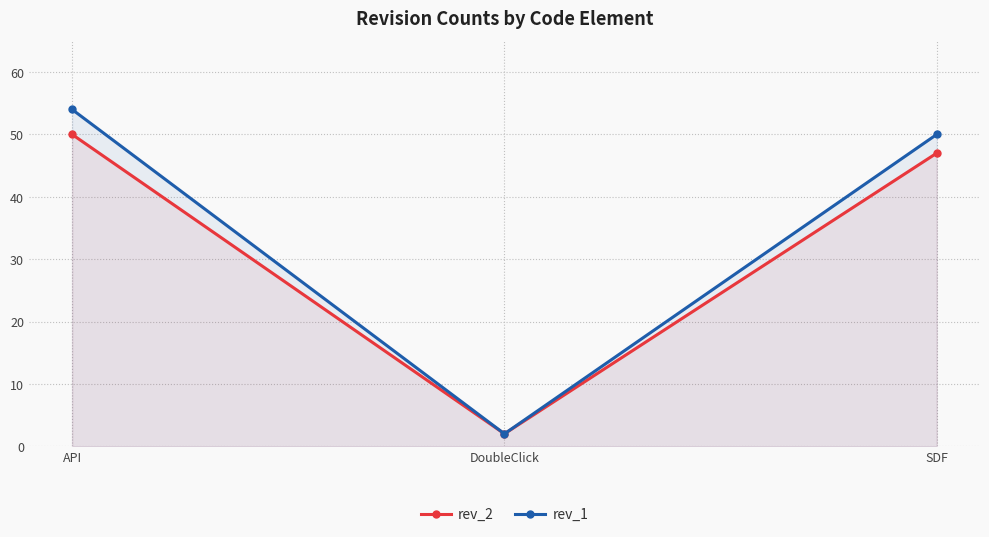

Which series has the largest total across all categories?

rev_1